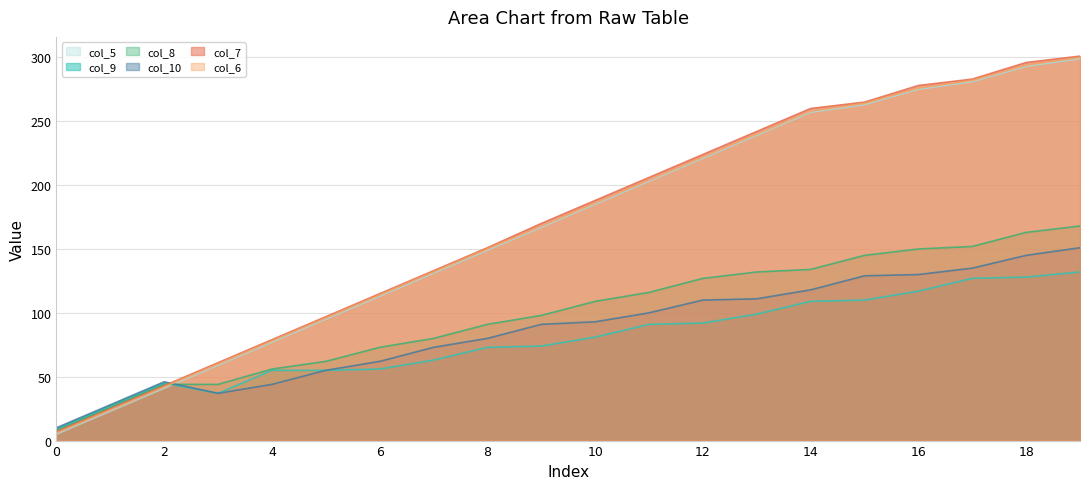

What is the sum of the col_7 values at 2 and 10?

231